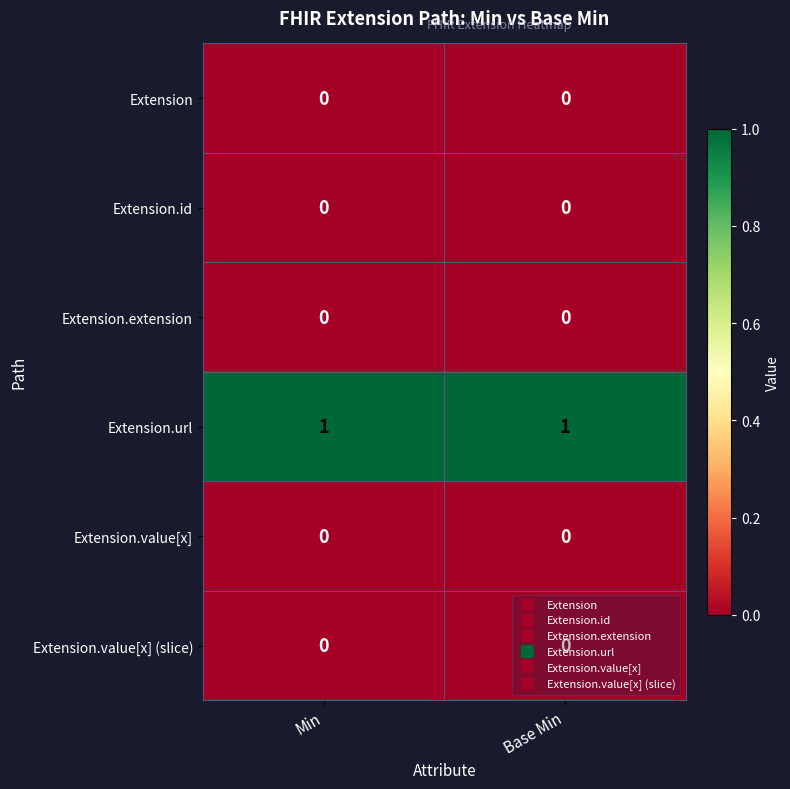

Which series has the largest total across all categories?

Extension.url